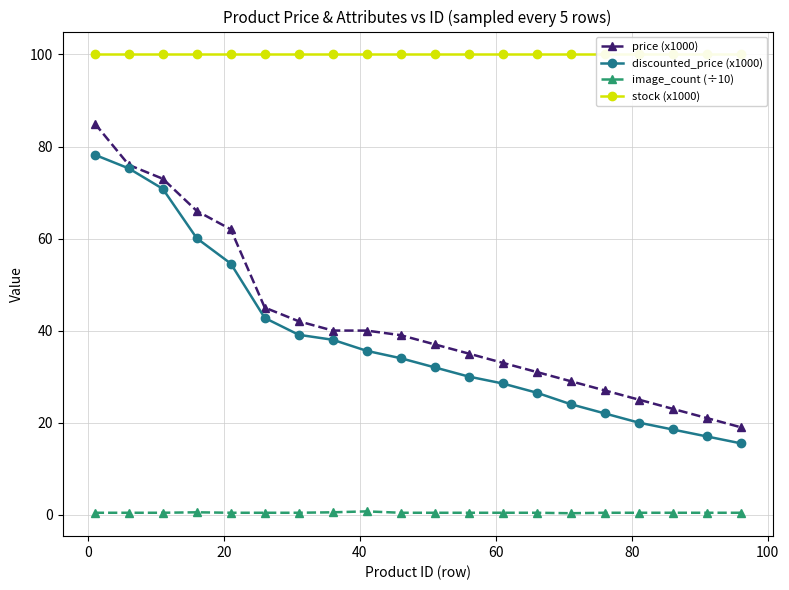

What is the difference between the maximum and second lowest values in the discounted_price (x1000) series?

61.2